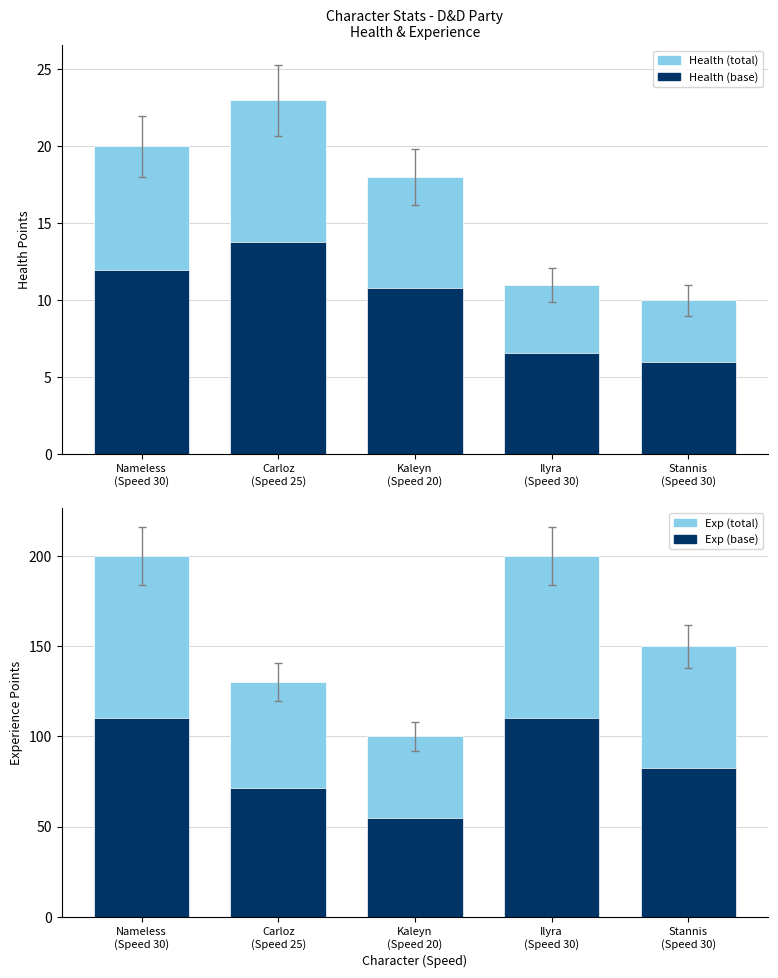

What is the difference between the second highest and minimum values in the Health series?

10.0